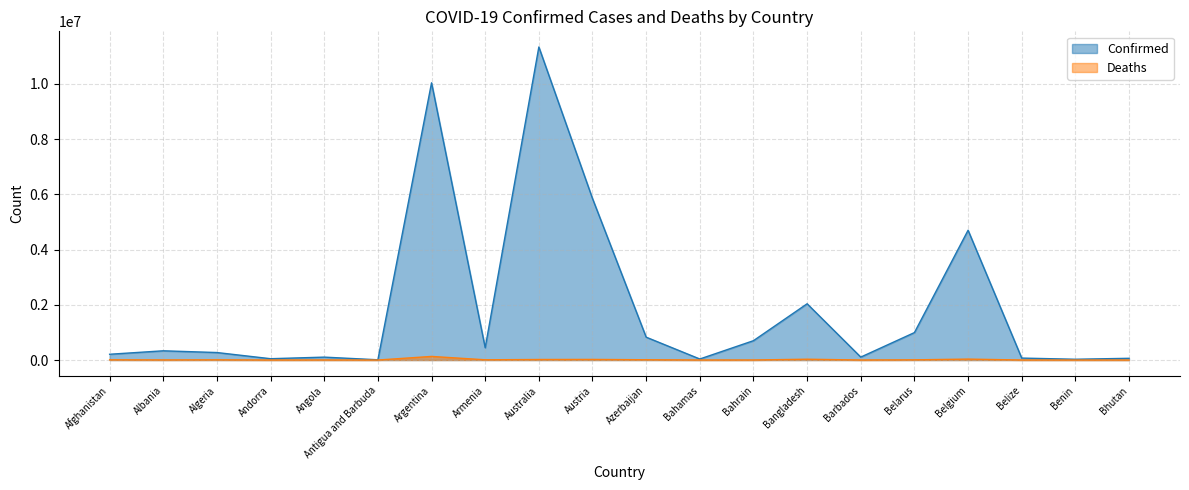

Rank the series by their average value, from lowest to highest.

Deaths, Confirmed